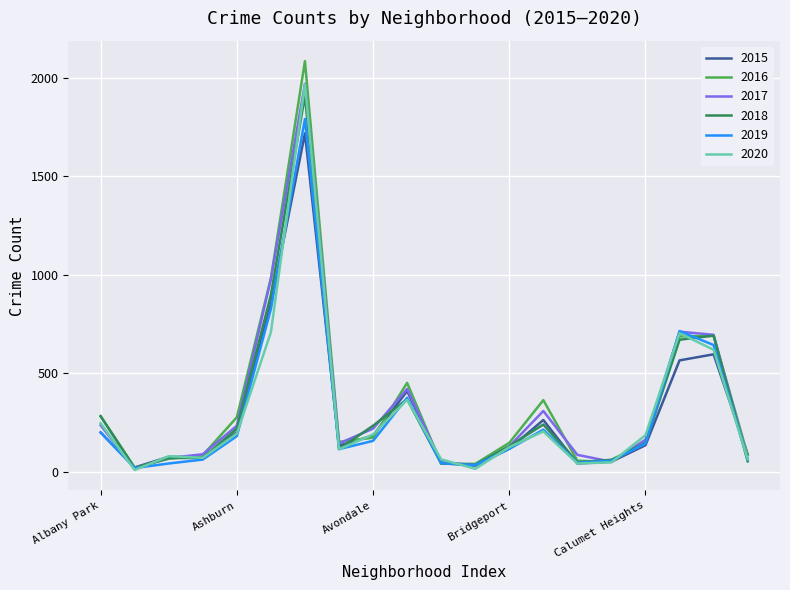

Which series has the largest range (max minus min)?

2016